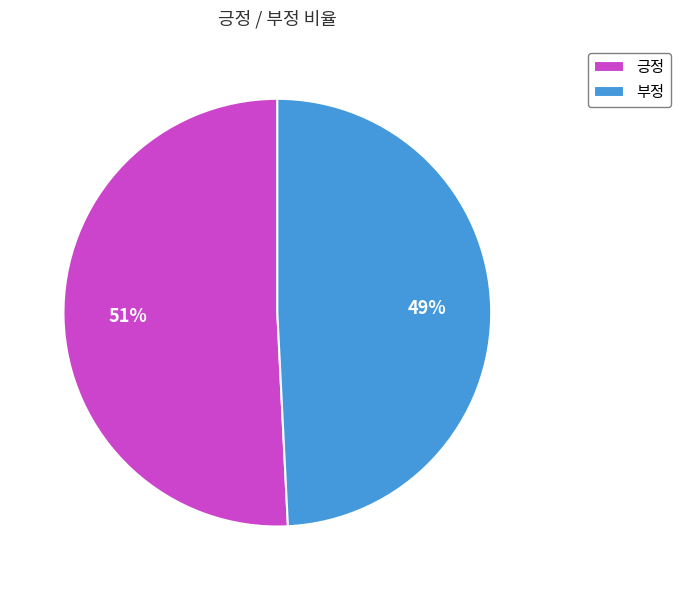

To the nearest percent, what percentage of the pie is 긍정?

51%